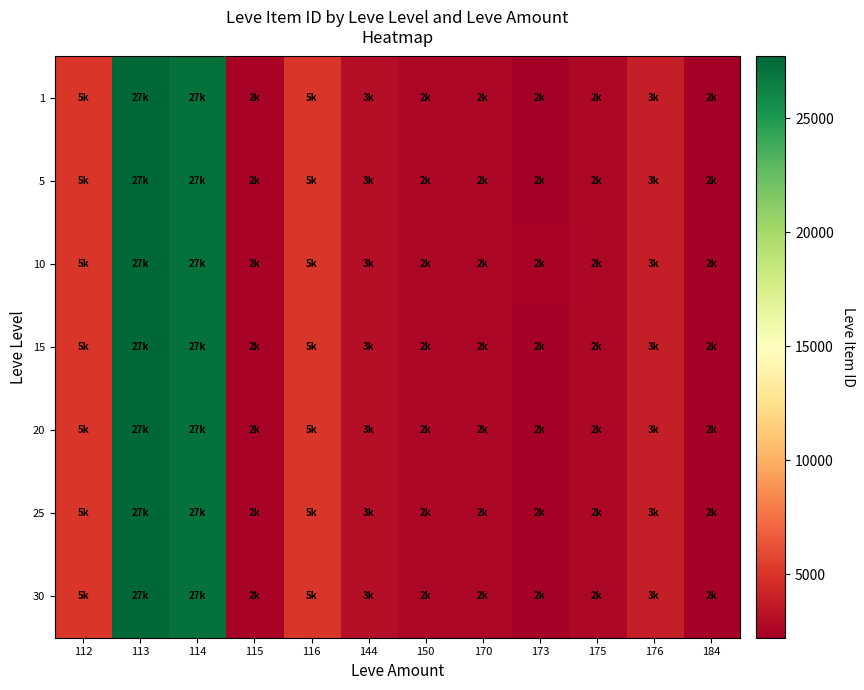

At which category does the chart reach its peak across all series?

113